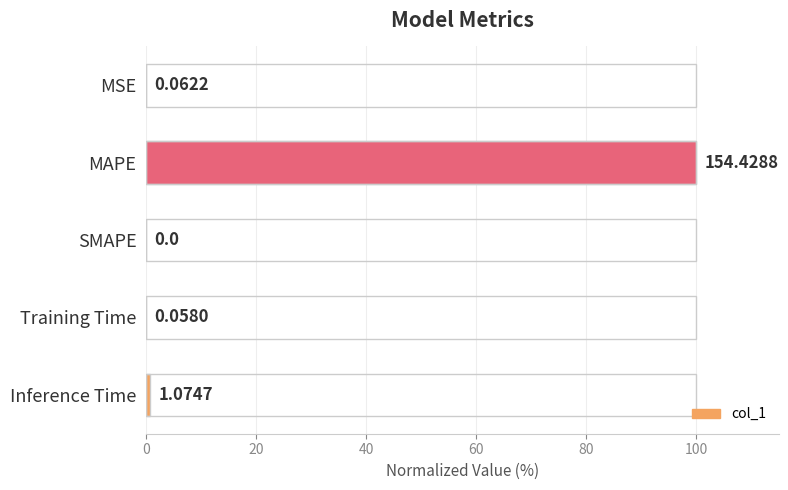

What is the sum of all values?

100.8